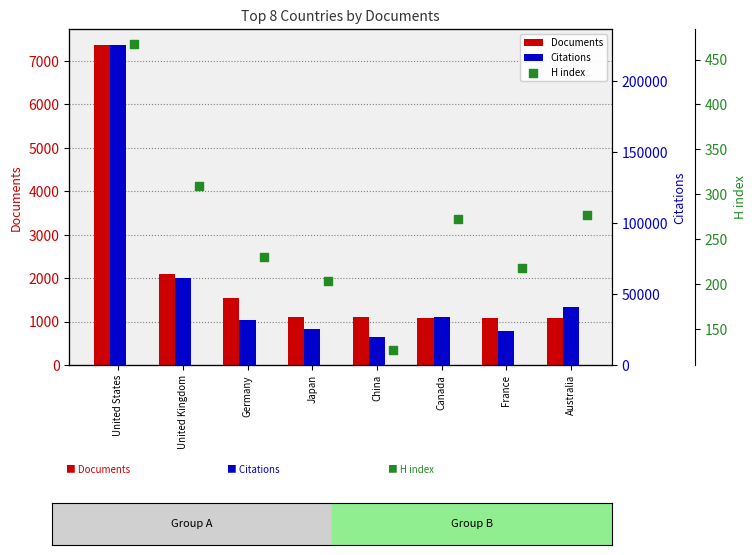

At which category is the sum across all series the highest?

United States